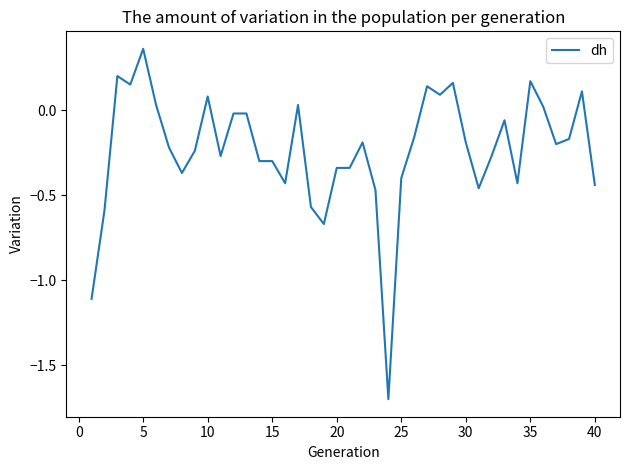

What is the minimum value shown in the chart?

-1.7